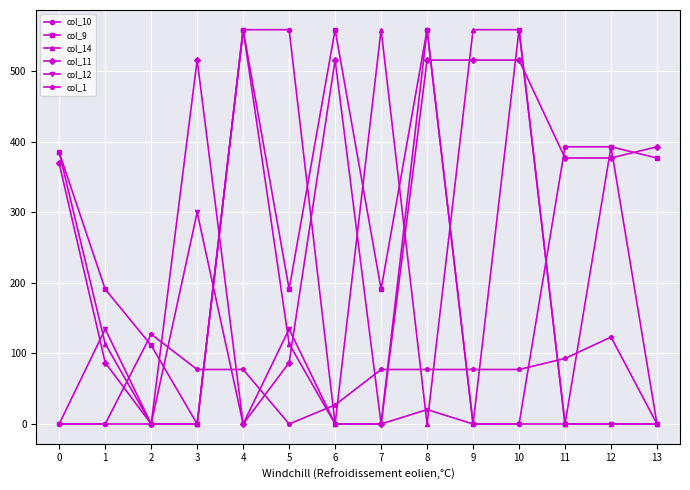

Reading right to left, what are all the values shown in this chart?

col_10: 13=0.0	12=393.0	11=393.0	10=0.0	9=0.0	8=559.0	7=0.0	6=0.0	5=559.0	4=559.0	3=0.0	2=0.0	1=0.0	0=0.0
col_9: 13=377.1	12=393.0	11=0.0	10=559.0	9=0.0	8=559.0	7=191.1	6=559.0	5=191.1	4=559.0	3=0.0	2=111.5	1=191.1	0=385.0
col_14: 13=0.0	12=0.0	11=0.0	10=559.0	9=559.0	8=0.0	7=559.0	6=0.0	5=113.7	4=559.0	3=0.0	2=0.0	1=113.7	0=385.0
col_11: 13=393.0	12=377.1	11=377.1	10=516.0	9=516.0	8=516.0	7=0.0	6=516.0	5=87.0	4=0.0	3=516.0	2=0.0	1=87.0	0=369.4
col_12: 13=0.0	12=0.0	11=0.0	10=0.0	9=0.0	8=20.4	7=0.0	6=0.0	5=134.6	4=0.0	3=300.1	2=0.0	1=134.6	0=0.0
col_1: 13=0.0	12=123.3	11=92.9	10=77.3	9=77.3	8=77.3	7=77.3	6=27.0	5=0.0	4=77.3	3=77.3	2=127.3	1=0.0	0=0.0